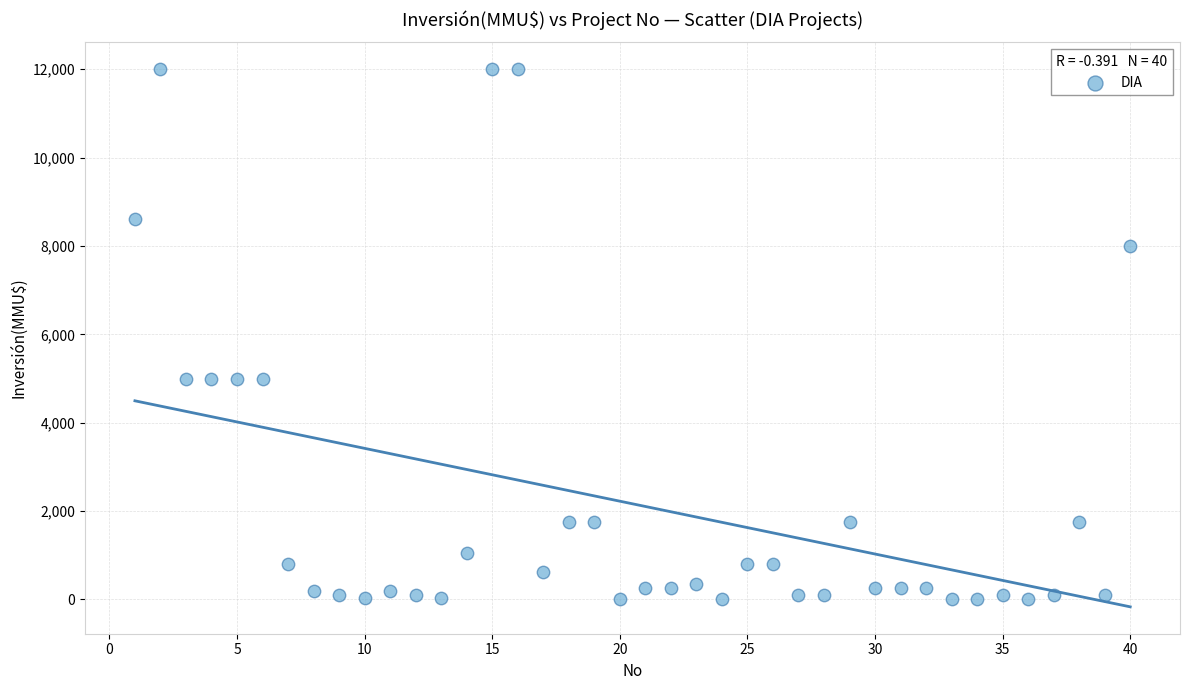

What is the range of Y values (max minus min)?

12000